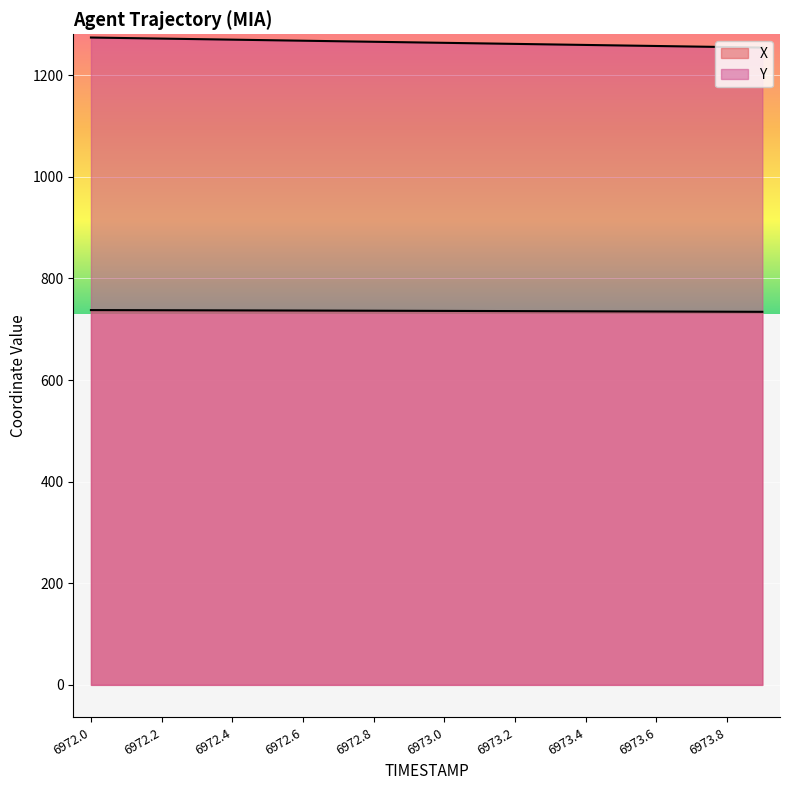

The value of Y at 6973.8 is 733.3. True or false?

False